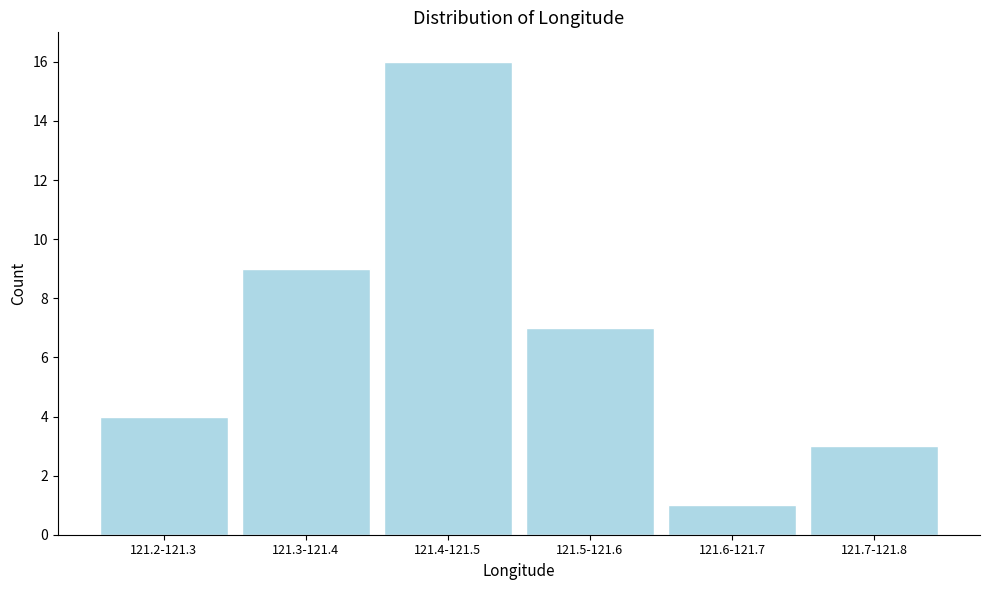

Reading left to right, transcribe all the data shown in this chart.

4	9	16	7	1	3